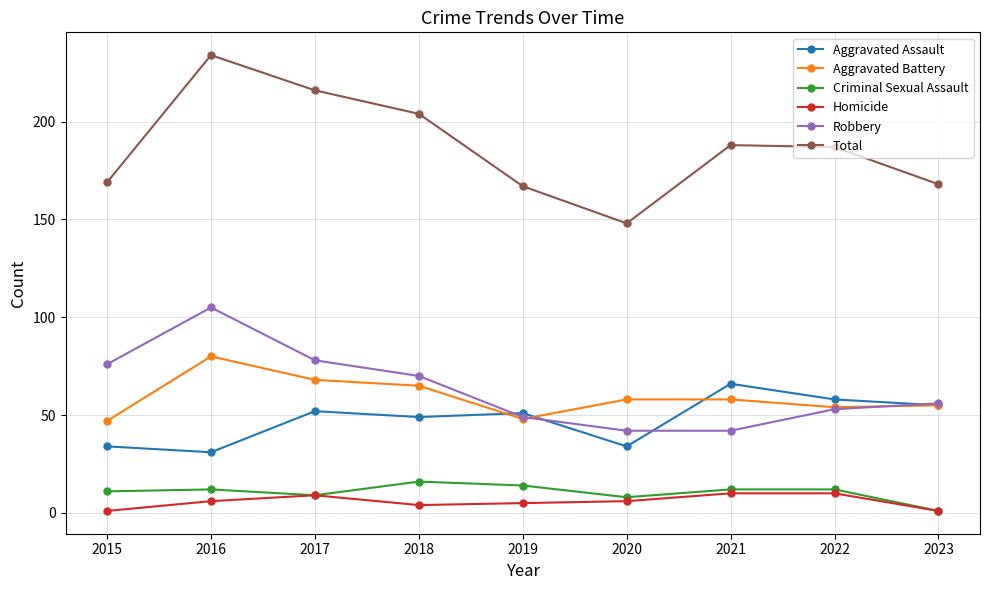

At which category is the sum across all series the highest?

2016